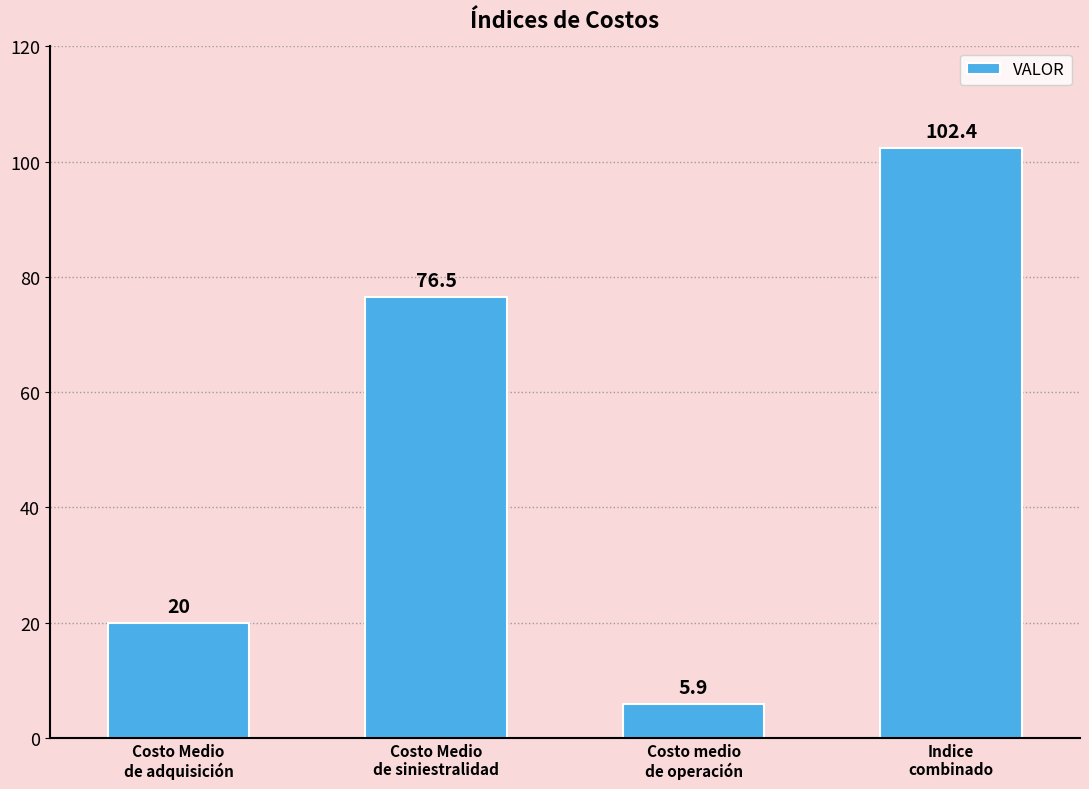

What is the sum of the values at Indice
combinado and Costo medio
de operación?

108.3